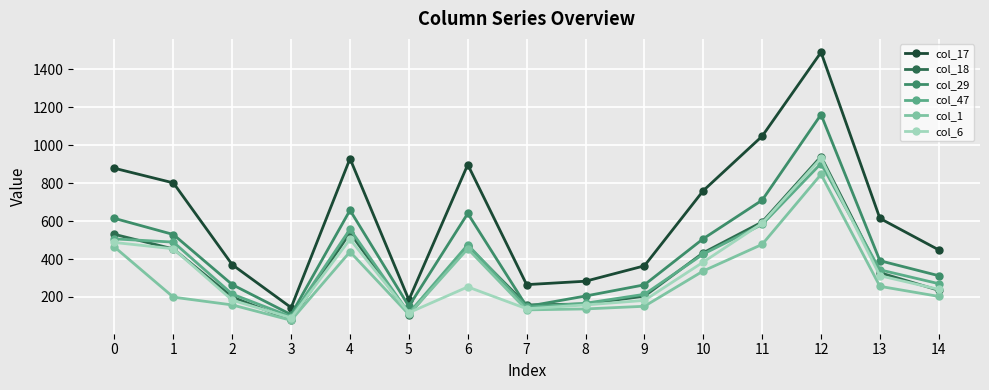

What is the maximum value for col_17?

1489